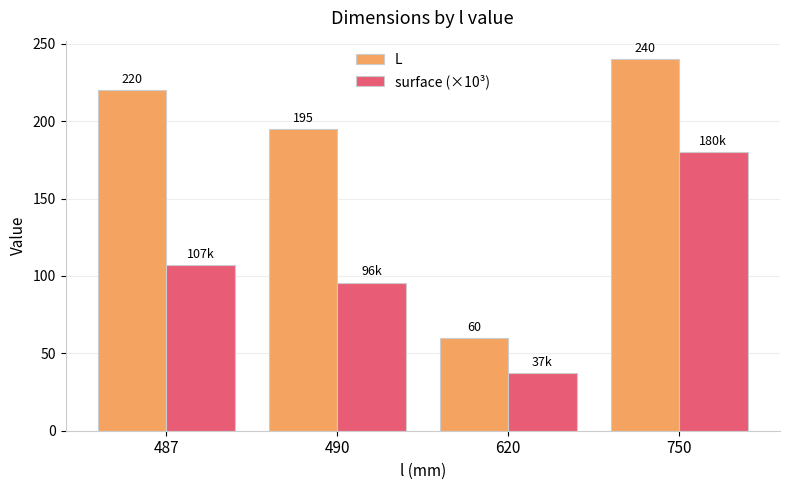

What is the maximum value shown in the chart?

240.0